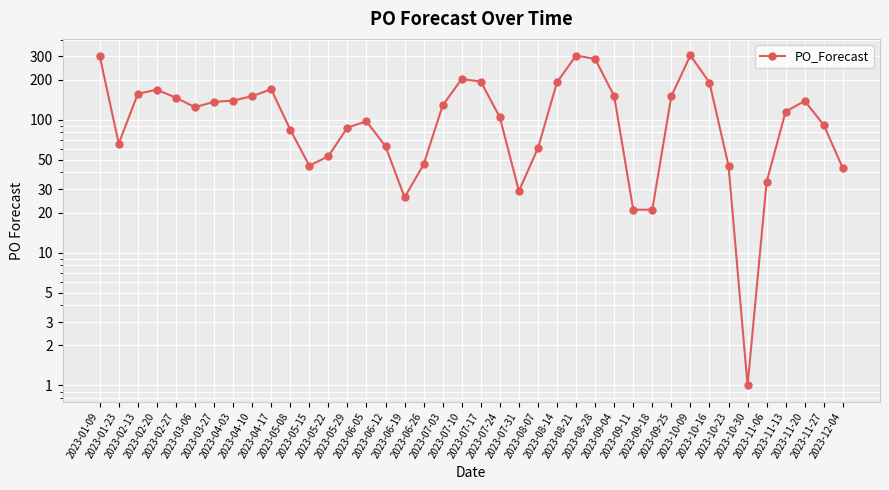

How many interior local peaks (higher than both neighbors) does the data have?

7